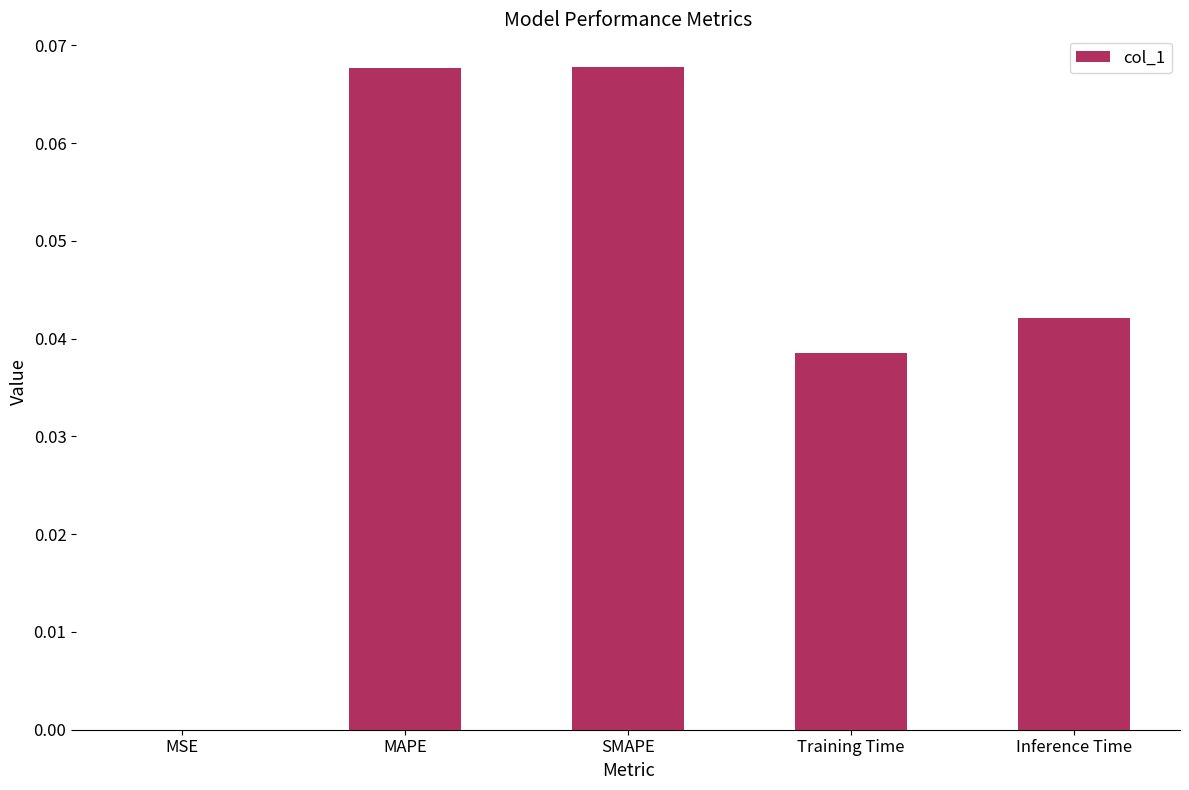

Is it true that the value at Training Time is 0.0?

True